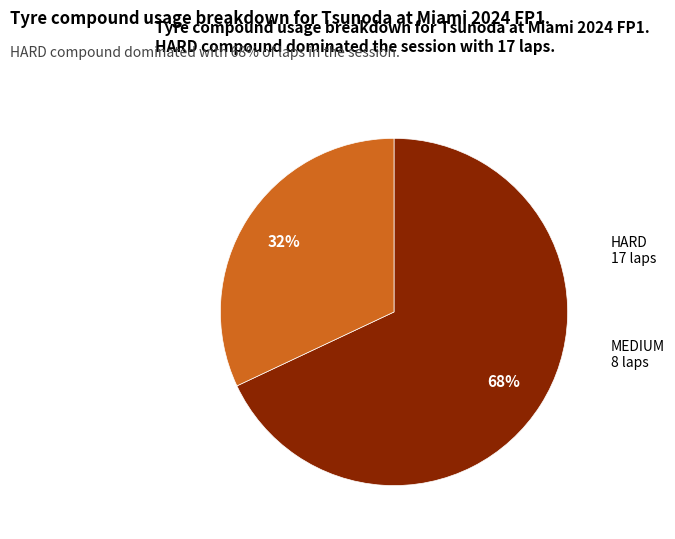

To the nearest percent, what portion does MEDIUM represent?

32%